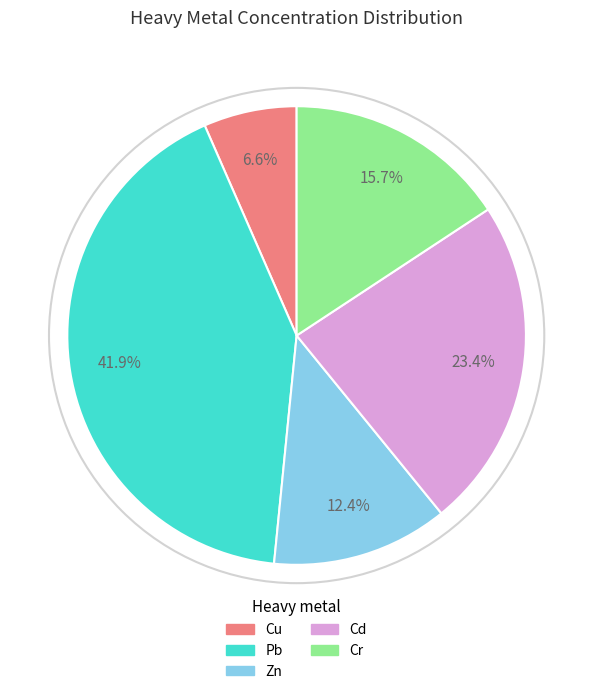

To the nearest percent, what portion does Cu represent?

7%